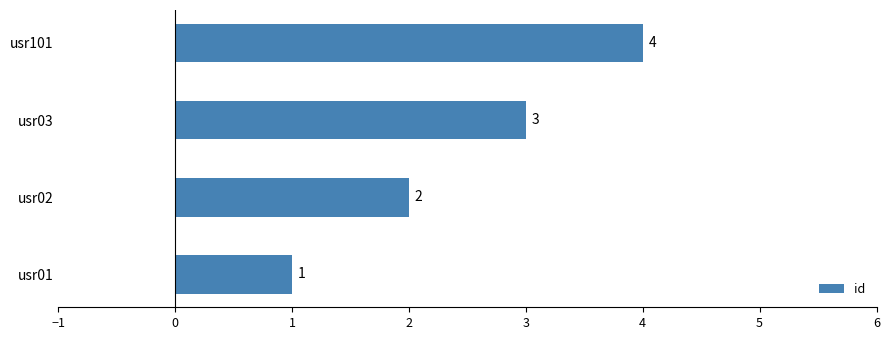

What is the sum of all values?

10